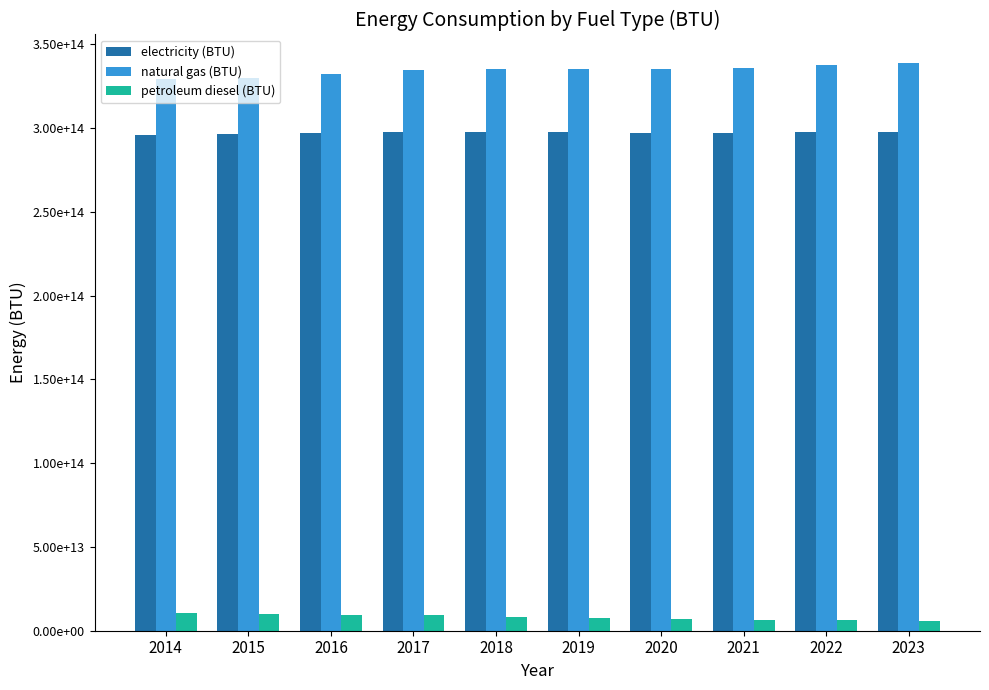

What are all the series names shown in the legend?

electricity (BTU), natural gas (BTU), petroleum diesel (BTU)